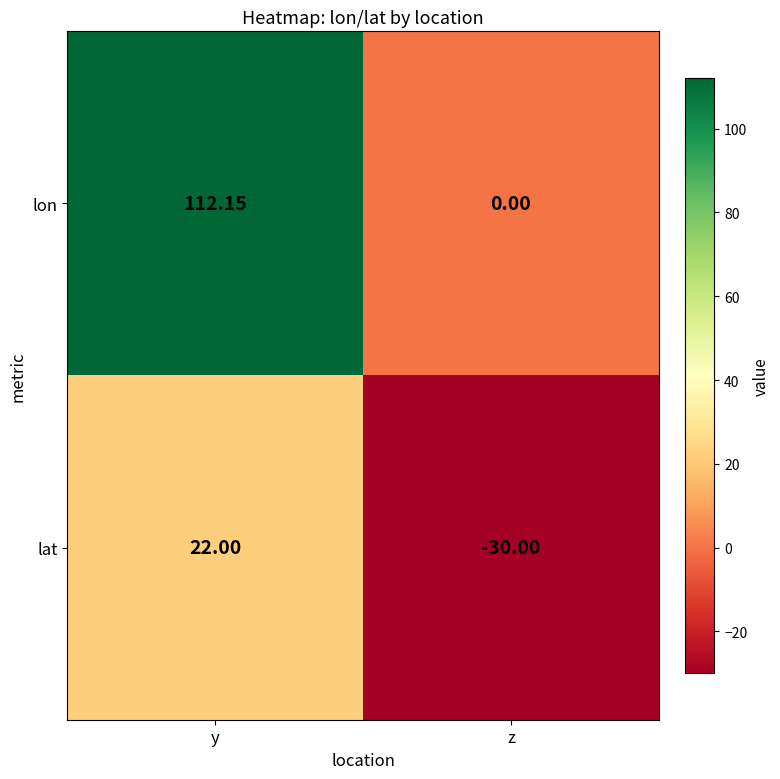

Between y and z, which series saw the biggest shift?

lon